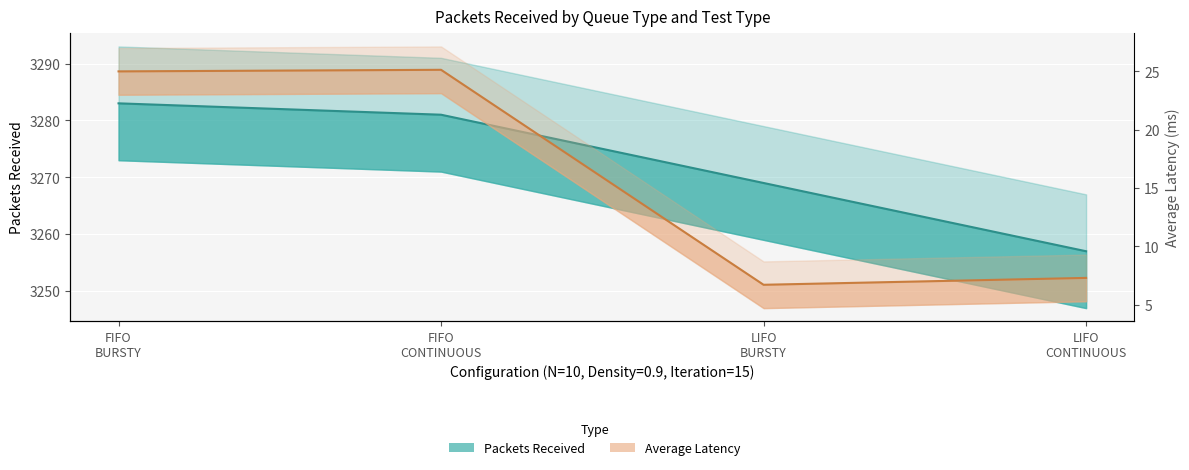

True or false: Packets Received and Average Latency intersect in this chart.

False